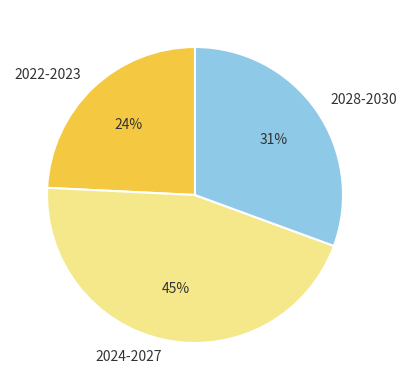

Is 2022-2023 the majority of the pie?

No